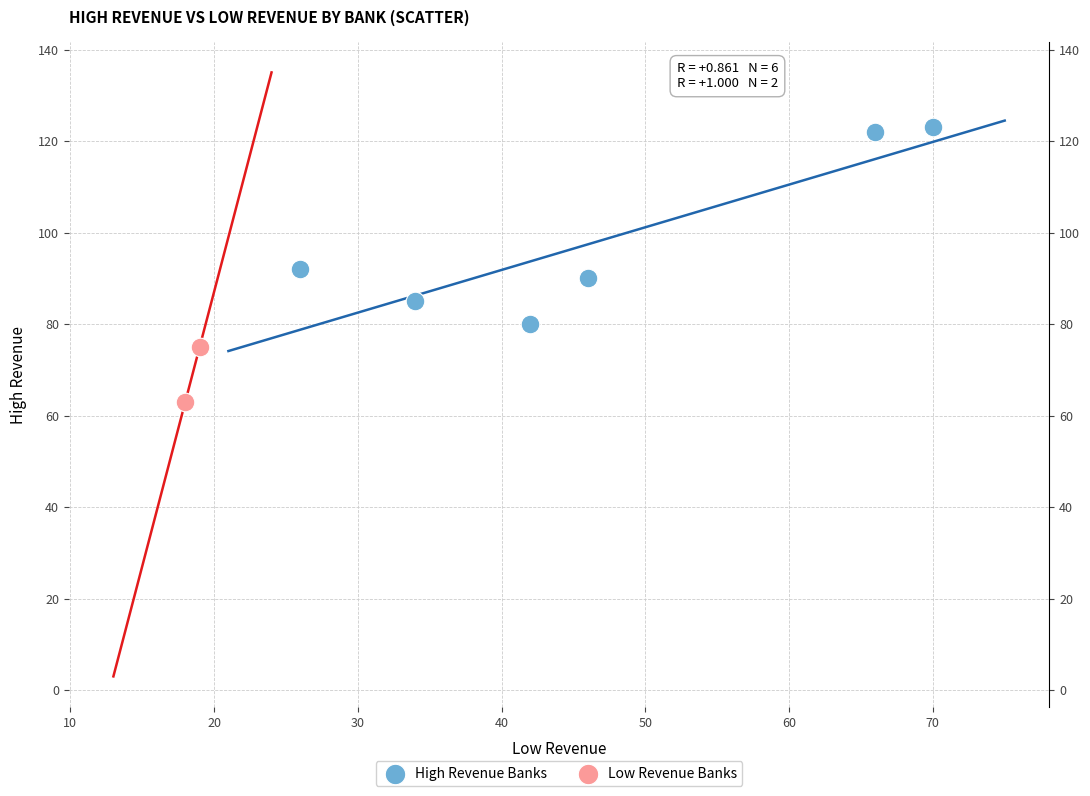

Which series has the largest Y range (max minus min)?

High Revenue Banks